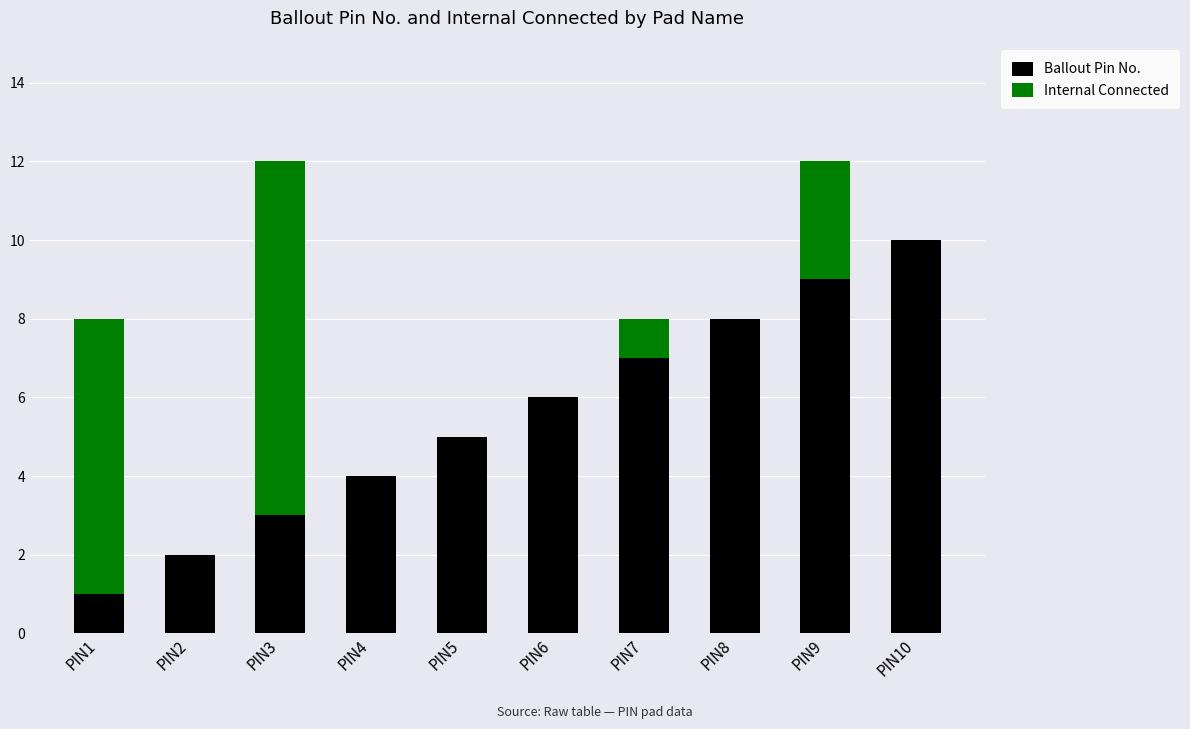

True or false: Ballout Pin No. has a value of 2 at PIN6.

False